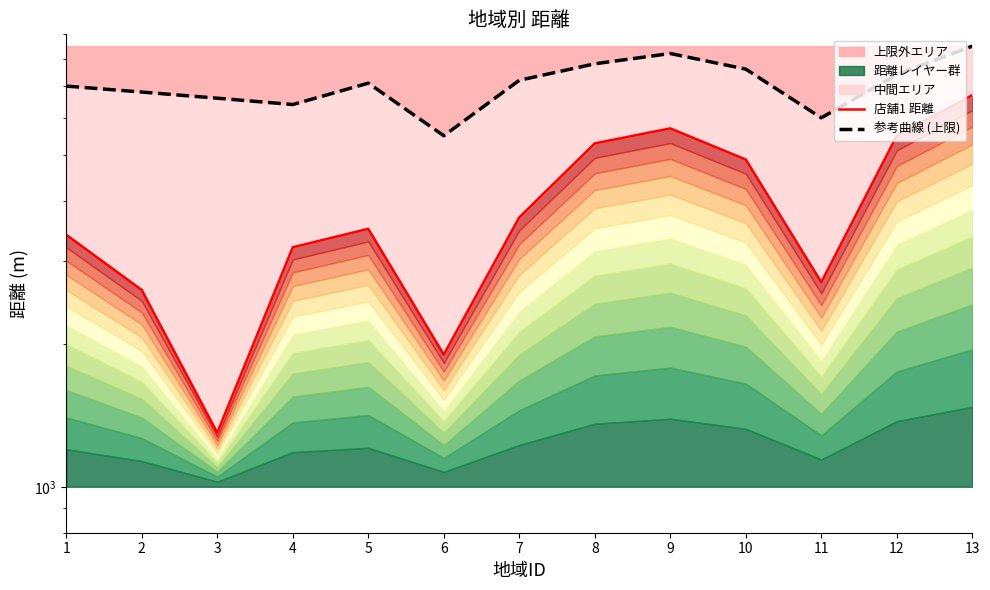

True or false: 参考曲線 (上限) and 店舗1 距離 intersect in this chart.

False